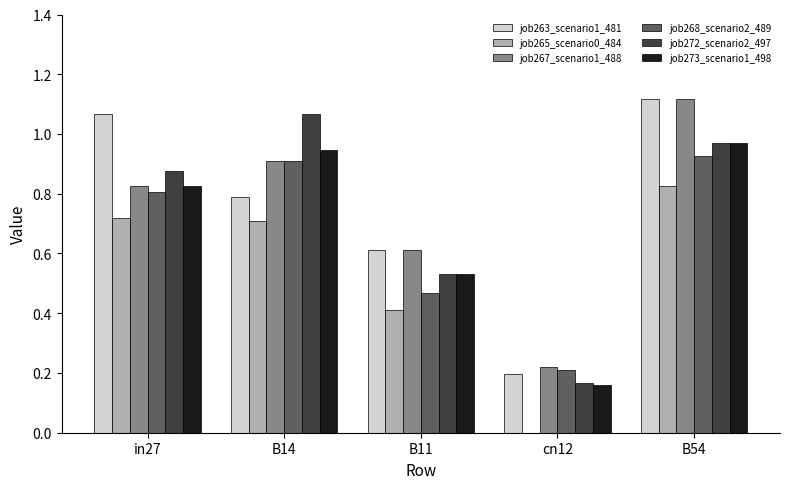

Are the bars horizontal?

No